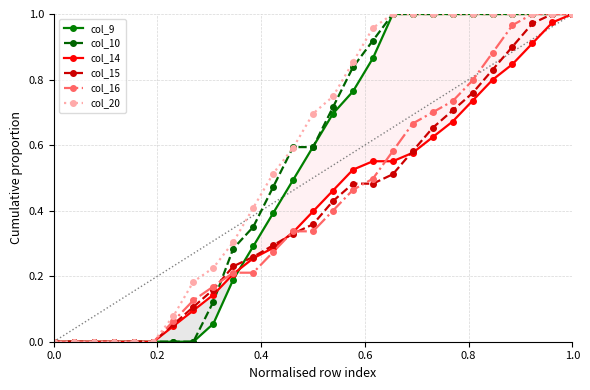

Reading right to left, what are all the values shown in this chart?

col_9: 1.0	1.0	1.0	1.0	1.0	1.0	1.0	1.0	1.0	1.0	0.9	0.8	0.7	0.6	0.5	0.4	0.3	0.2	0.1	0.0	0.0	0.0	0.0	0.0	0.0	0.0	0.0
col_10: 1.0	1.0	1.0	1.0	1.0	1.0	1.0	1.0	1.0	1.0	0.9	0.8	0.7	0.6	0.6	0.5	0.4	0.3	0.1	0.0	0.0	0.0	0.0	0.0	0.0	0.0	0.0
col_14: 1.0	1.0	0.9	0.8	0.8	0.7	0.7	0.6	0.6	0.6	0.6	0.5	0.5	0.4	0.3	0.3	0.3	0.2	0.1	0.1	0.0	0.0	0.0	0.0	0.0	0.0	0.0
col_15: 1.0	1.0	1.0	0.9	0.8	0.8	0.7	0.7	0.6	0.5	0.5	0.5	0.4	0.4	0.3	0.3	0.3	0.2	0.2	0.1	0.1	0.0	0.0	0.0	0.0	0.0	0.0
col_16: 1.0	1.0	1.0	1.0	0.9	0.8	0.7	0.7	0.7	0.6	0.5	0.5	0.4	0.3	0.3	0.3	0.2	0.2	0.2	0.1	0.1	0.0	0.0	0.0	0.0	0.0	0.0
col_20: 1.0	1.0	1.0	1.0	1.0	1.0	1.0	1.0	1.0	1.0	1.0	0.9	0.7	0.7	0.6	0.5	0.4	0.3	0.2	0.2	0.1	0.0	0.0	0.0	0.0	0.0	0.0